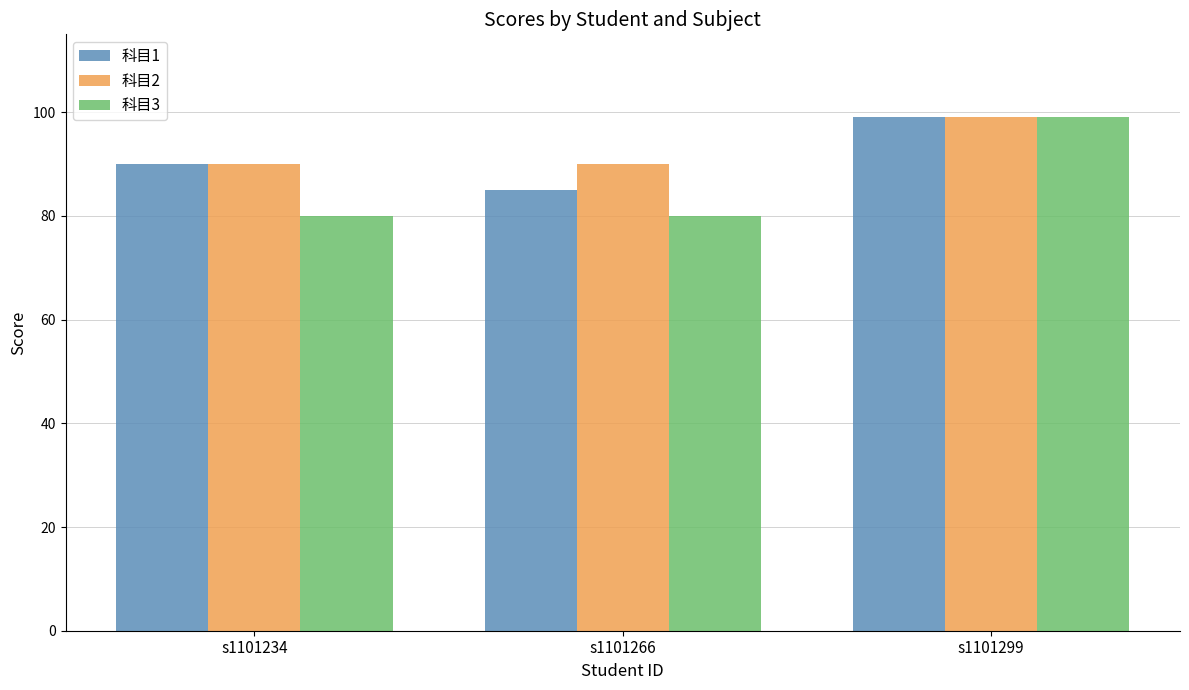

Between s1101234 and s1101266, which series saw the biggest shift?

科目1